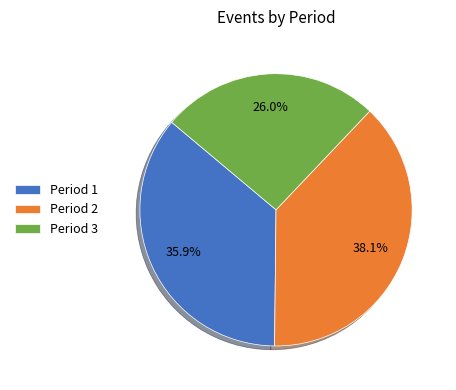

Is Period 3 the majority of the pie?

No